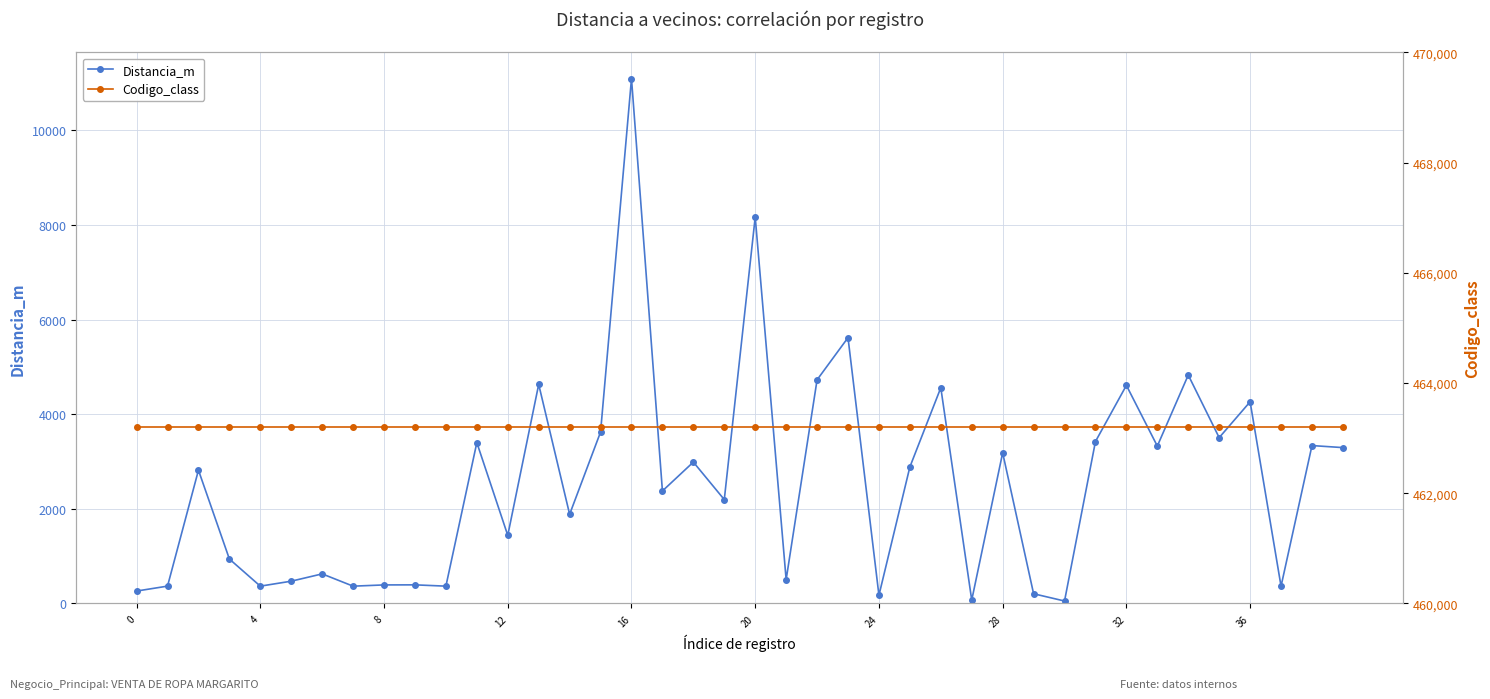

What is the total value across all series at 33?

466537.7